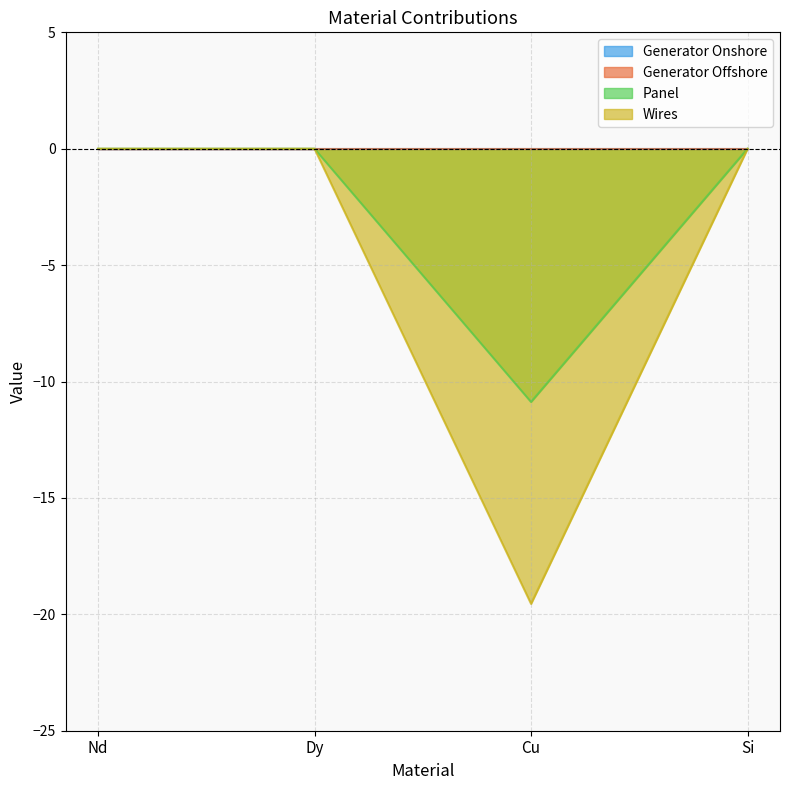

Which series changed the most between Nd and Cu?

Wires